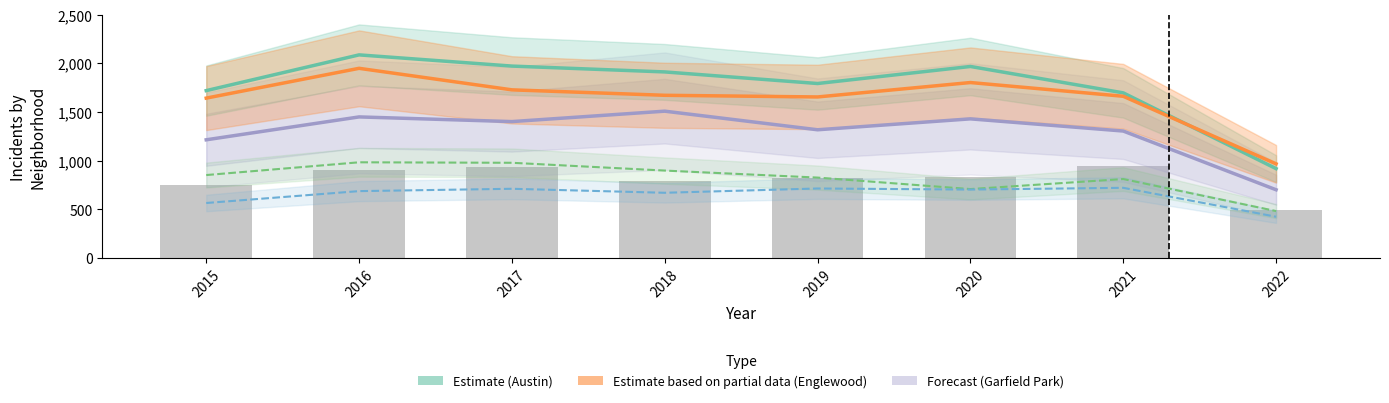

What is the difference between the Garfield Park values at 2016 and 2019?

132